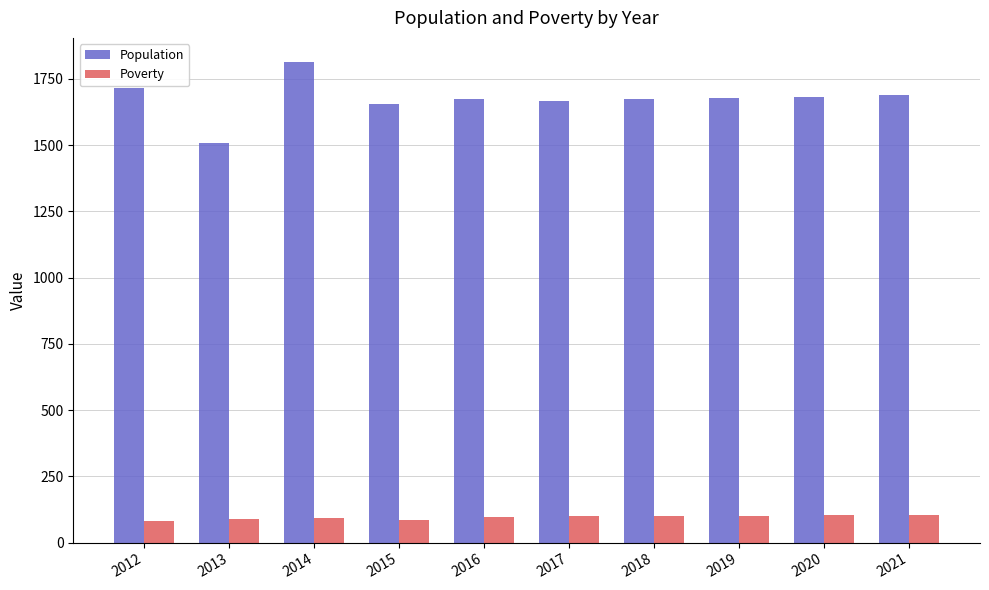

How many data points in Poverty are less than 99?

5